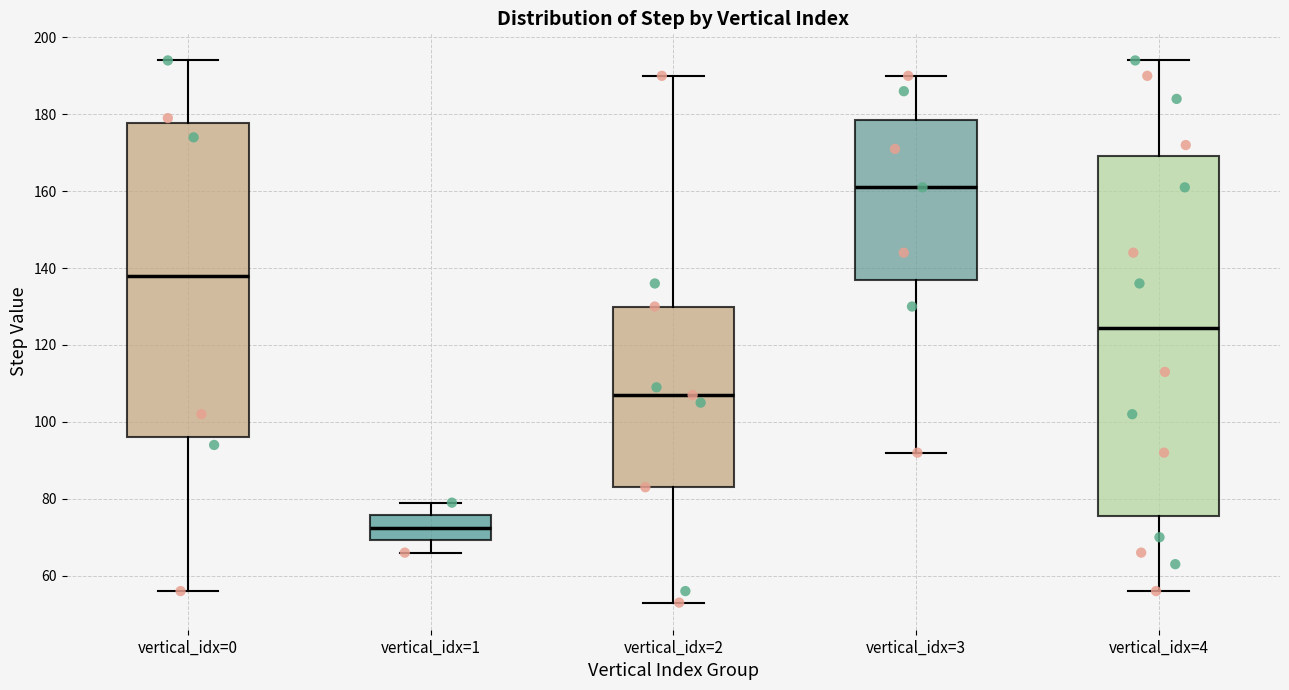

Which box has the lowest median line?

vertical_idx=1